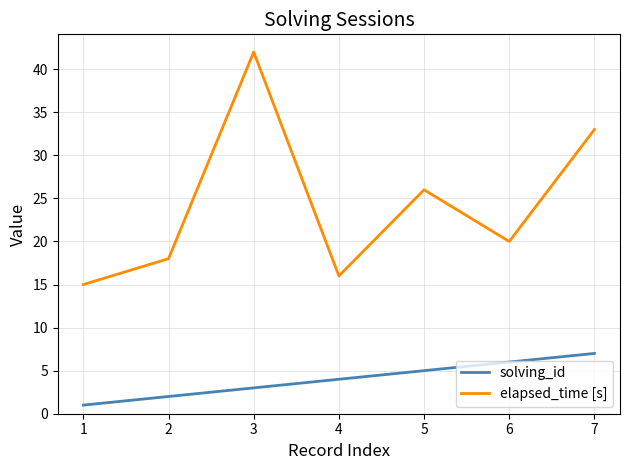

What is the lowest value of the elapsed_time [s] series?

15